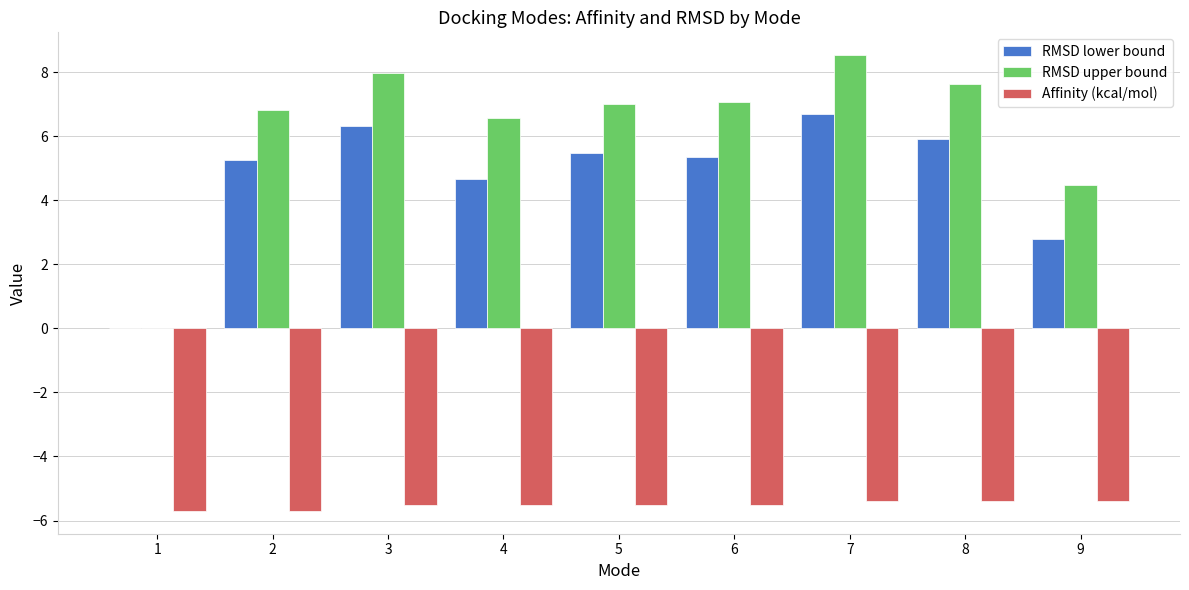

What is the greatest value displayed?

8.5